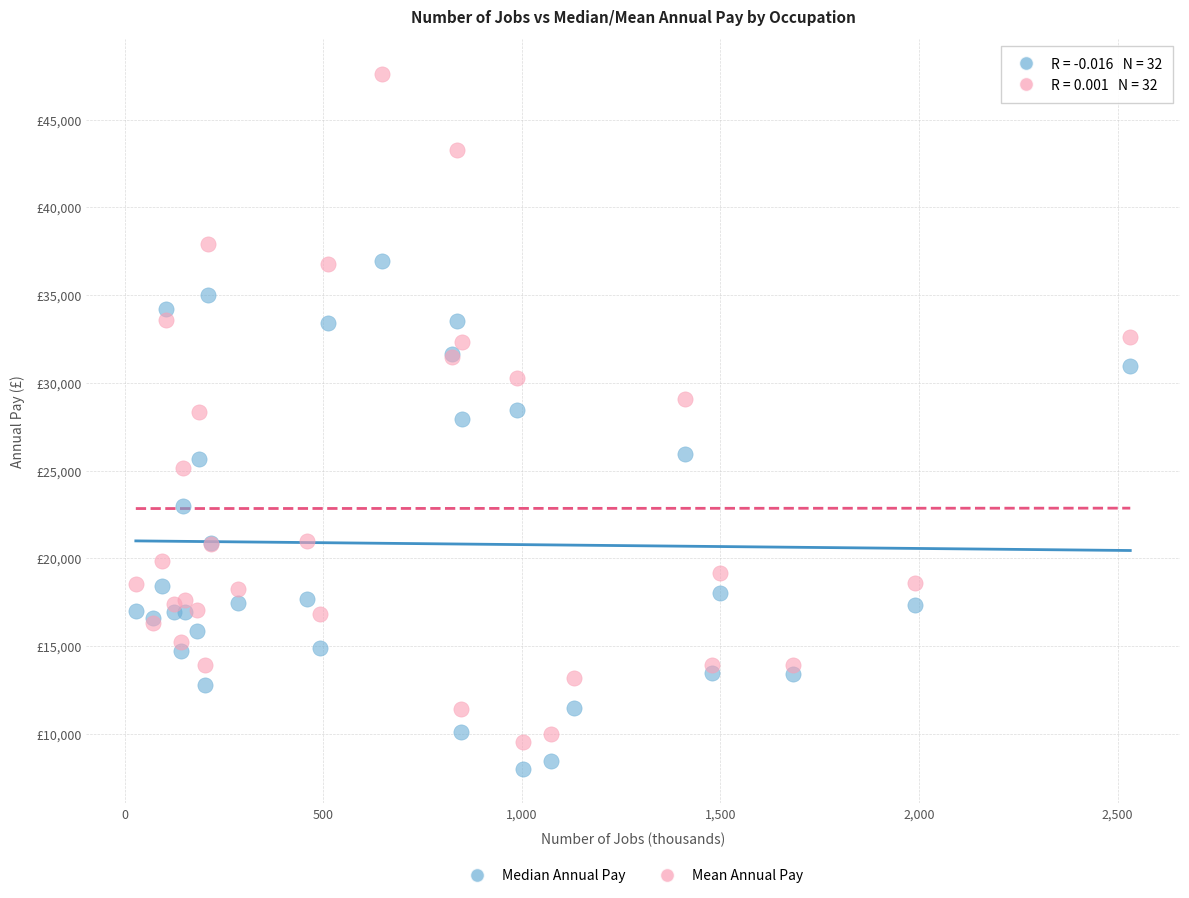

Which series contains the lowest Y value?

Median Annual Pay